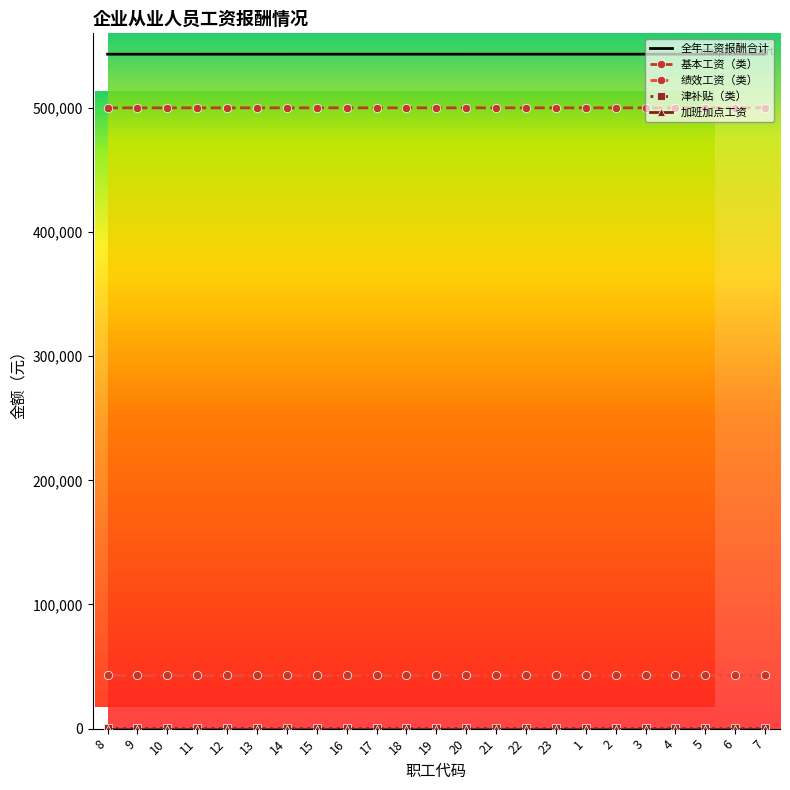

True or false: 全年工资报酬合计 and 绩效工资（类） intersect in this chart.

False